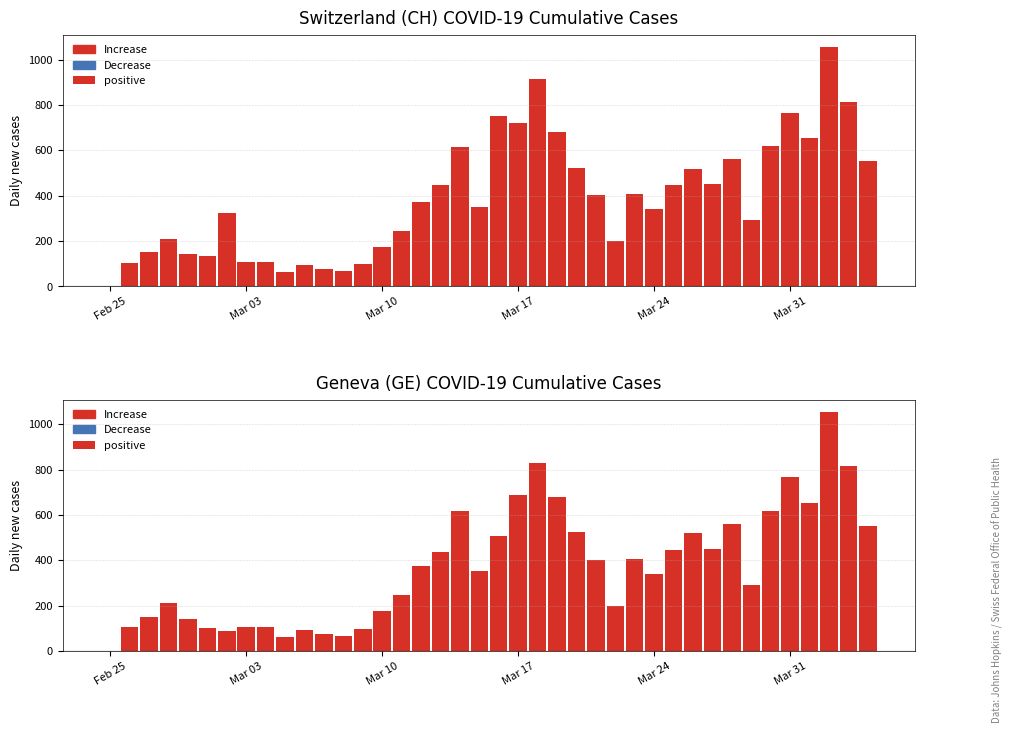

At which category does the chart reach its minimum across all series?

Feb 25